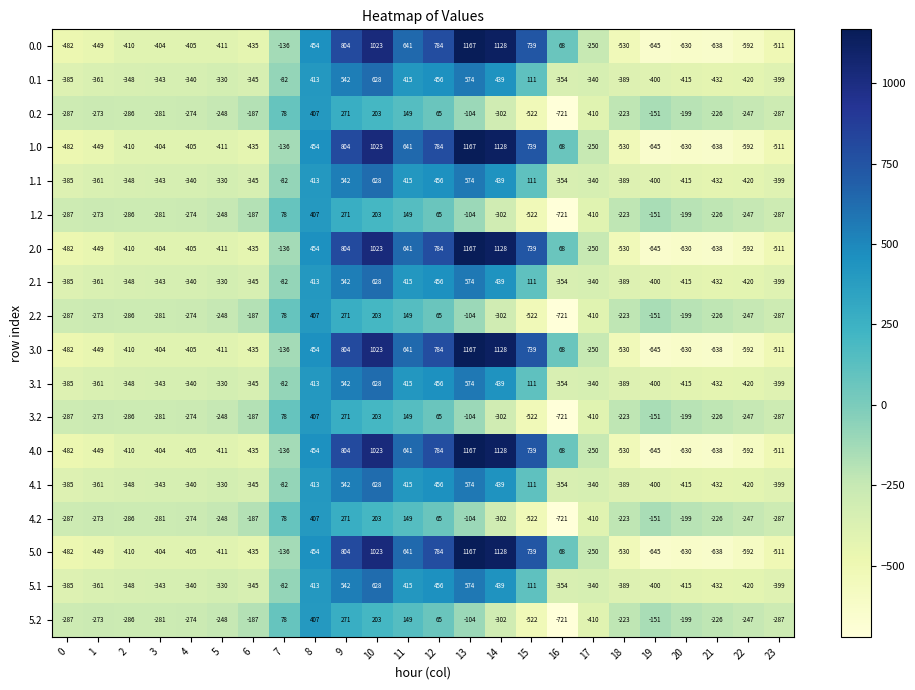

At which category is the sum across all series the highest?

10